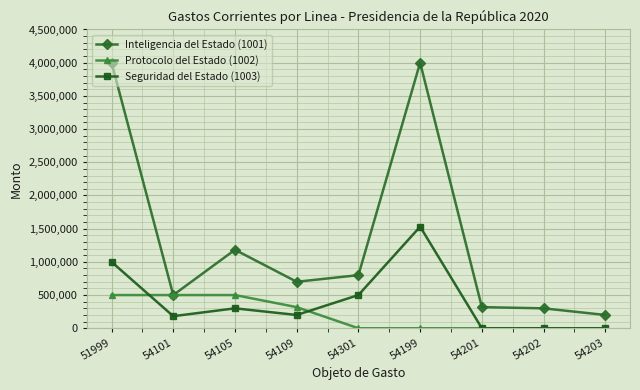

How many values in the Seguridad del Estado (1003) series are below 200000?

4